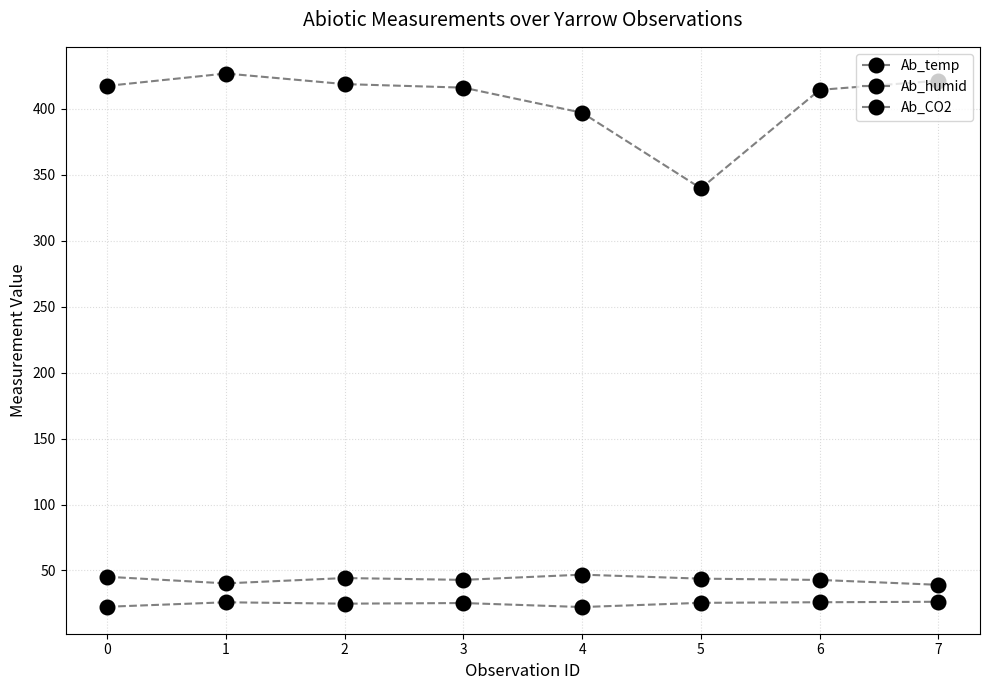

What is the maximum value for Ab_temp?

26.3